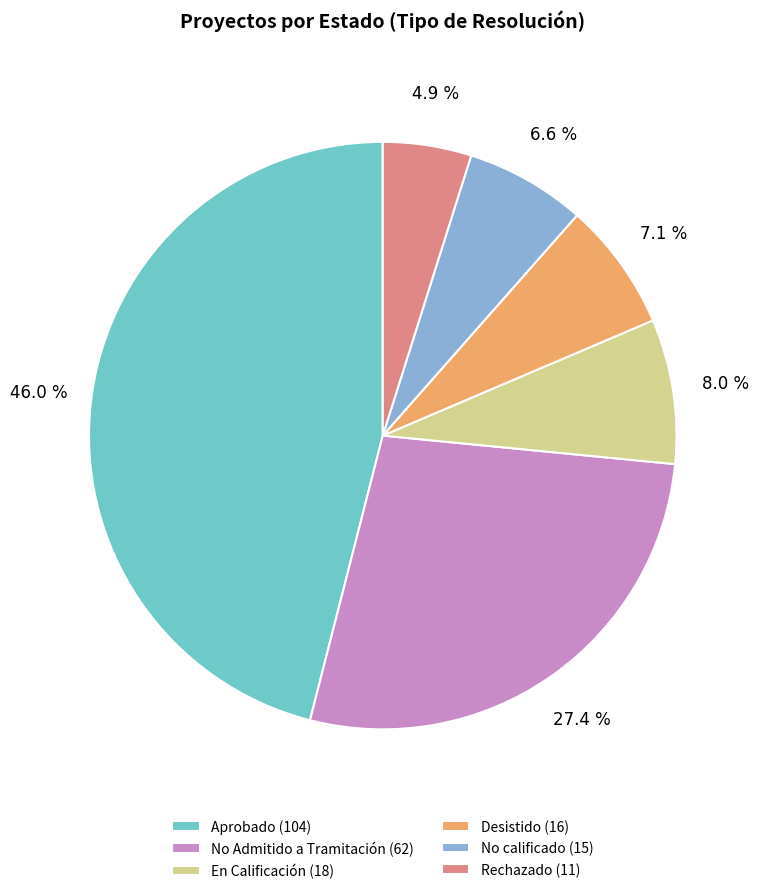

What is the smallest slice in the pie chart?

Rechazado